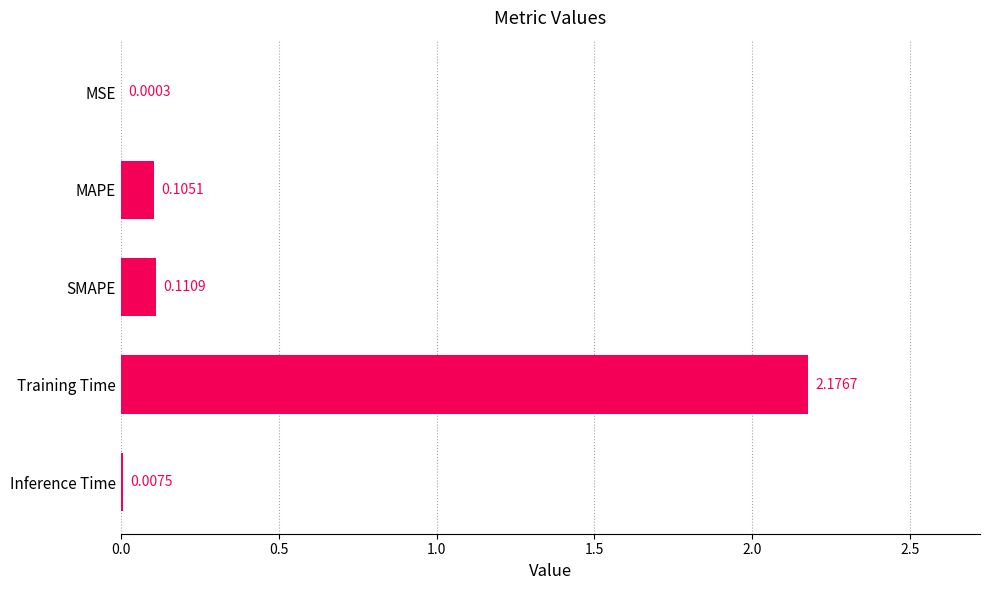

Between Training Time and MAPE, which is larger?

Training Time